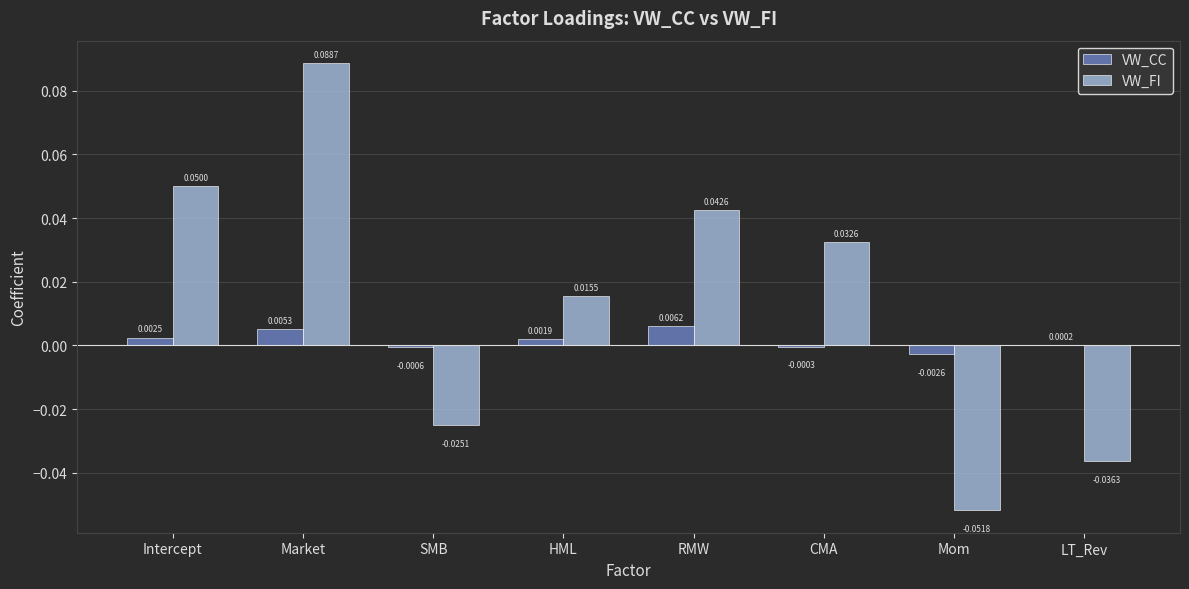

Is the value of VW_FI at RMW greater than the value of VW_CC at CMA?

Yes